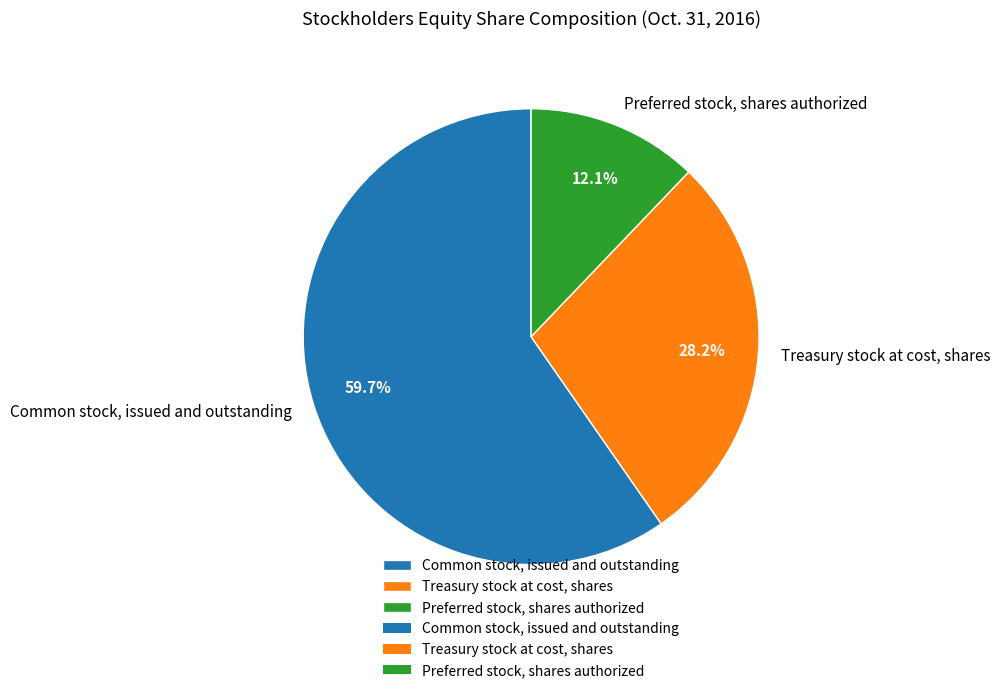

The Preferred stock, shares authorized slice represents 24% of the pie. True or false?

False